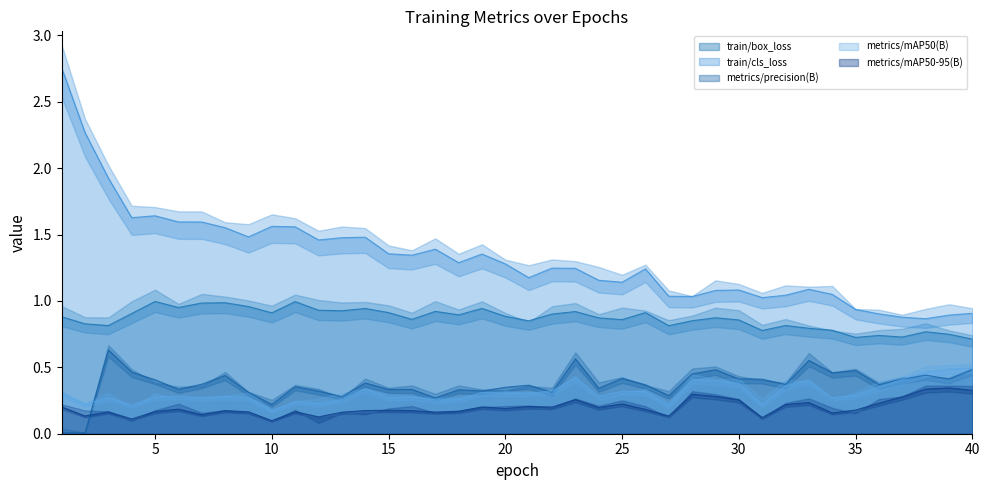

How many lines are shown in the chart?

5